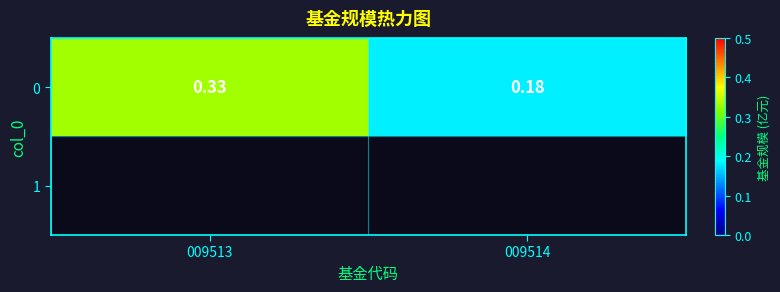

What is the sum of all values?

0.5